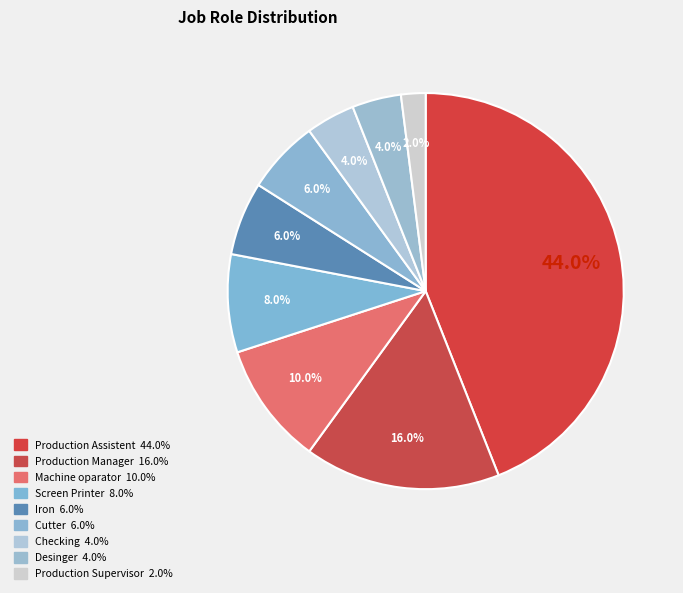

Which slice is the largest?

Production Assistent